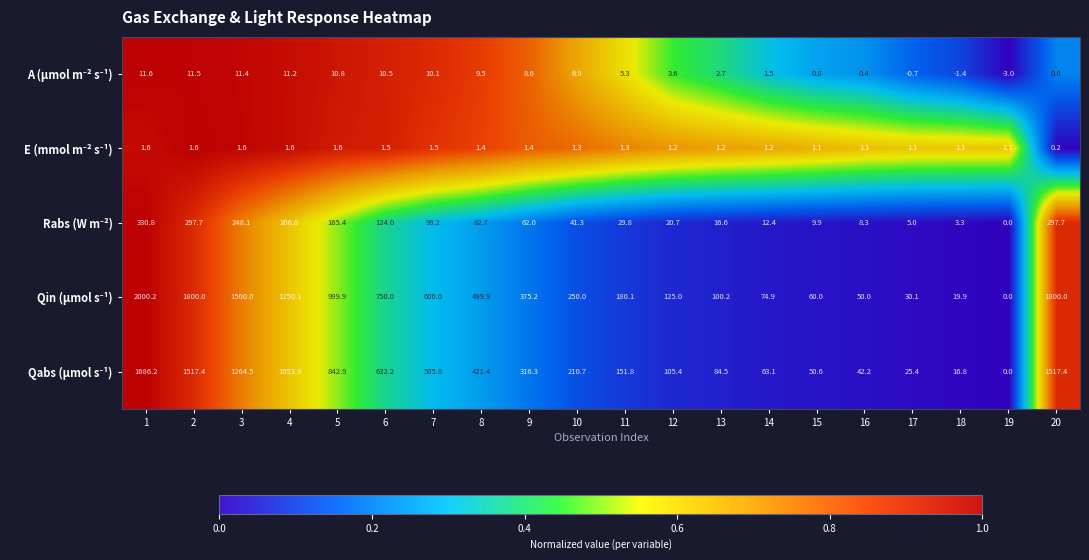

What is the total value across all series at 5?

2020.6